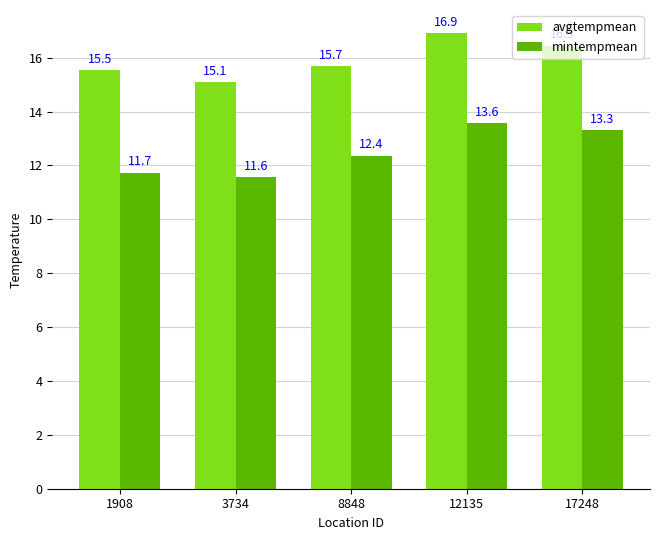

What is the difference between the maximum and minimum values in the avgtempmean series?

1.8